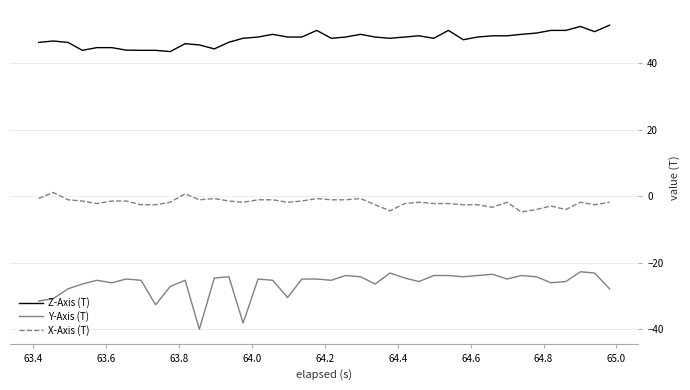

List the series in order of their overall mean, highest first.

Z-Axis (T), X-Axis (T), Y-Axis (T)